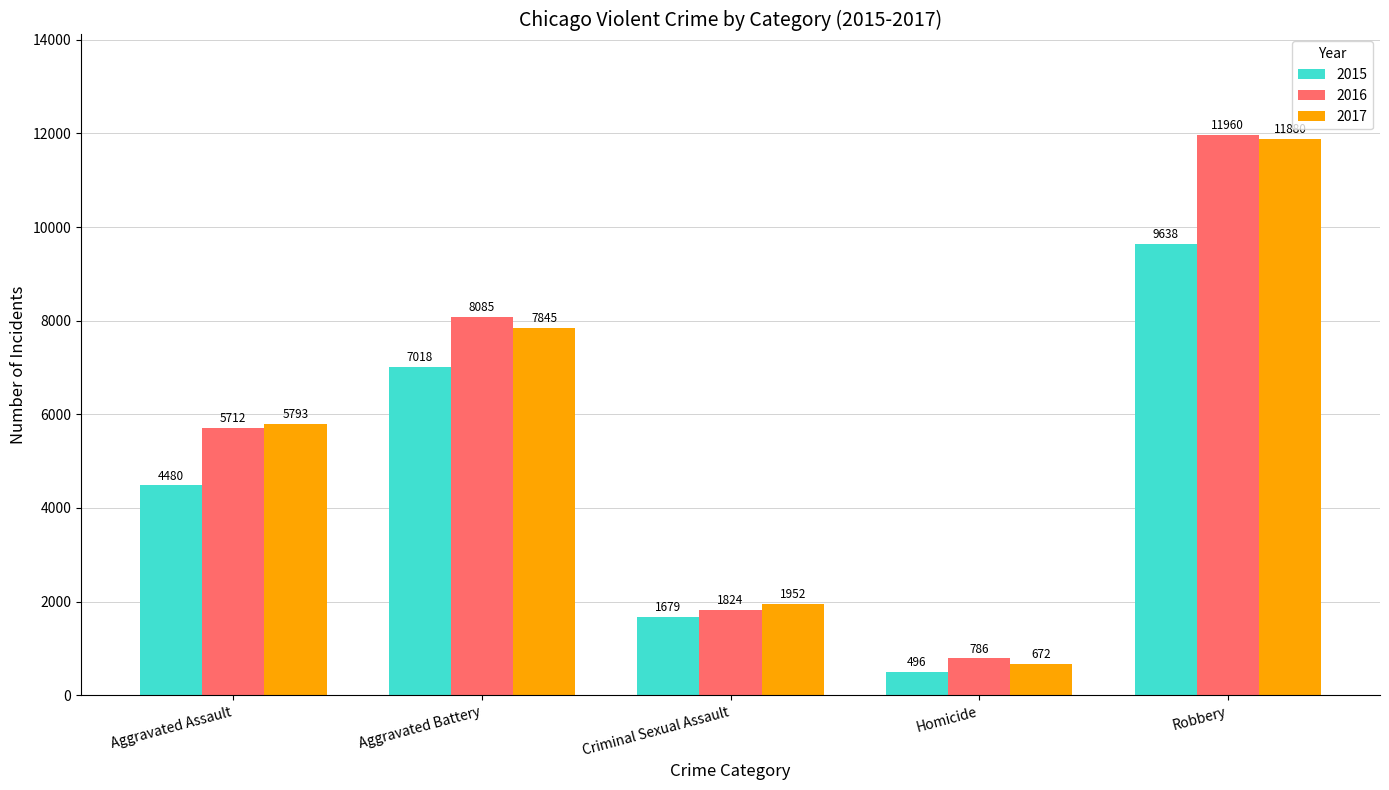

Which series has the widest spread of values?

2017